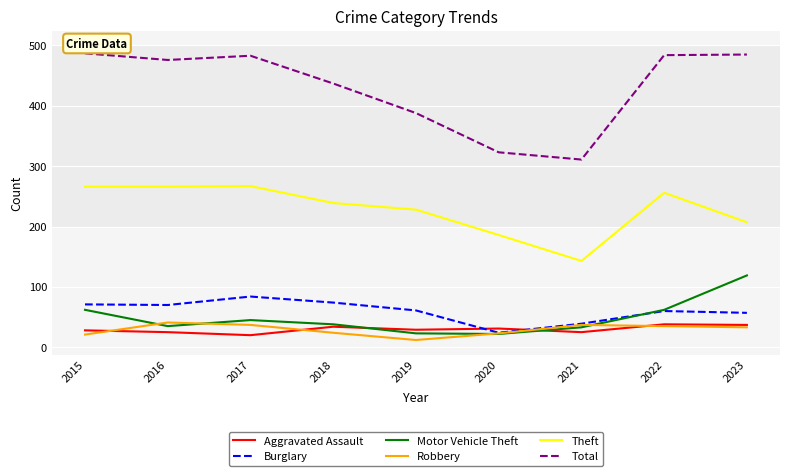

Between 2019 and 2022, which series saw the biggest shift?

Total